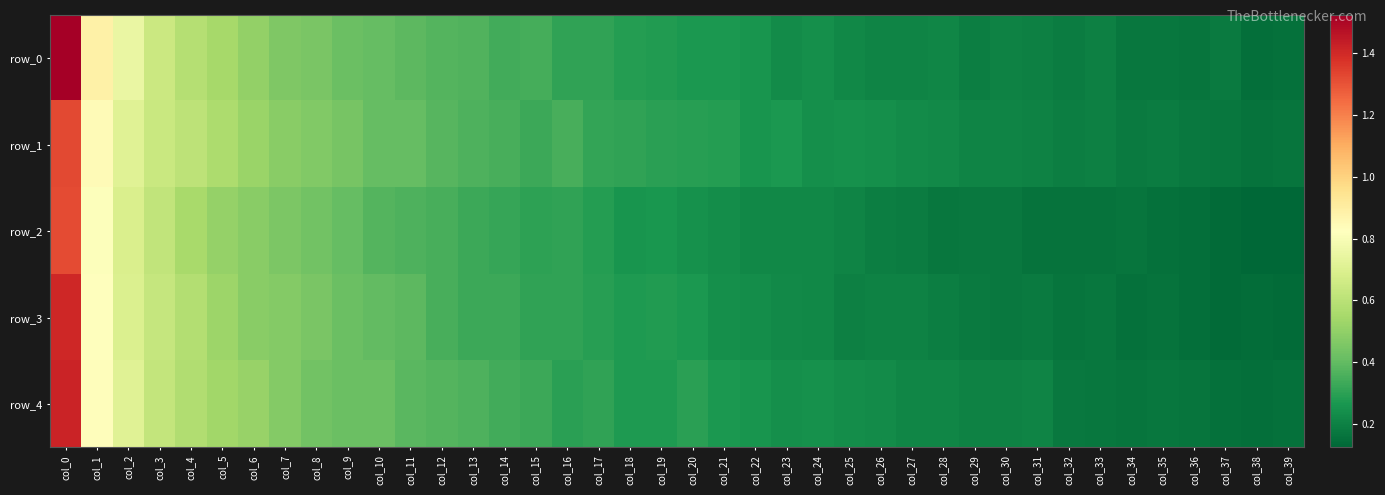

How many categories are shown in the chart?

40